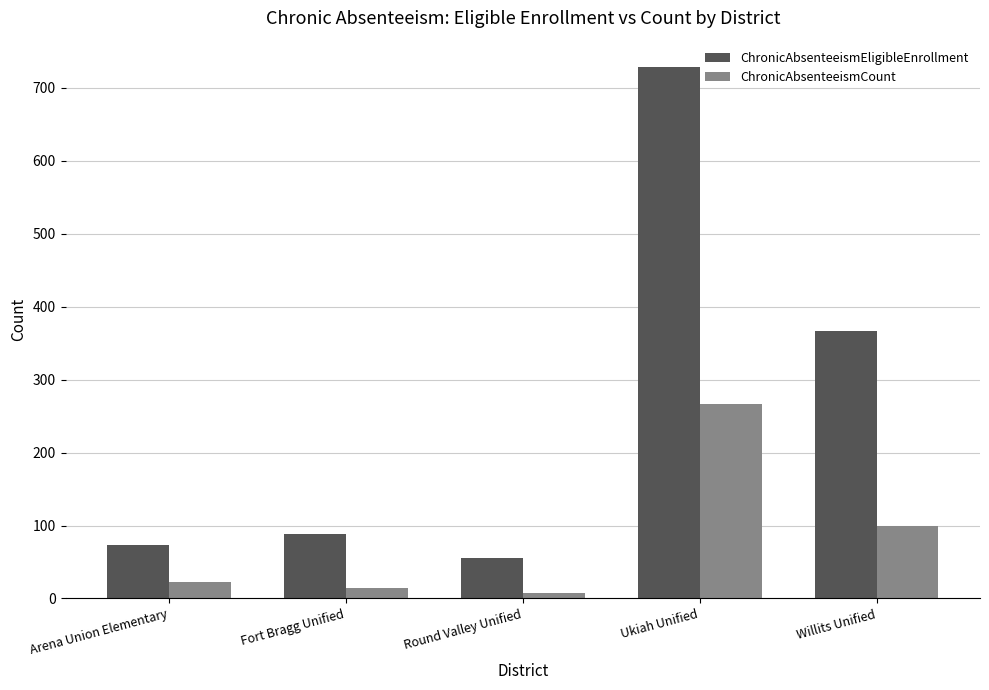

Reading left to right, what are all the values shown in this chart?

ChronicAbsenteeismEligibleEnrollment: 73	89	56	728	367
ChronicAbsenteeismCount: 22	15	8	267	100